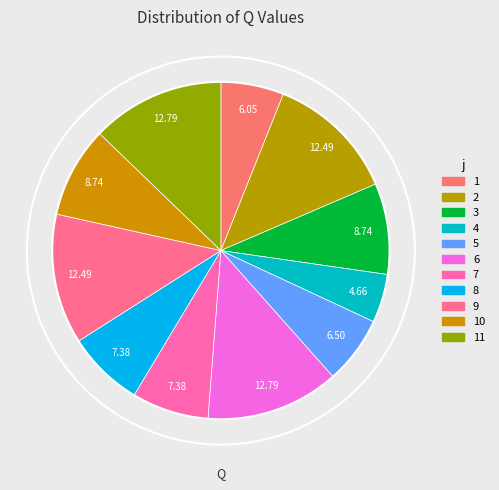

To the nearest percent, what percentage of the pie is 7?

7%